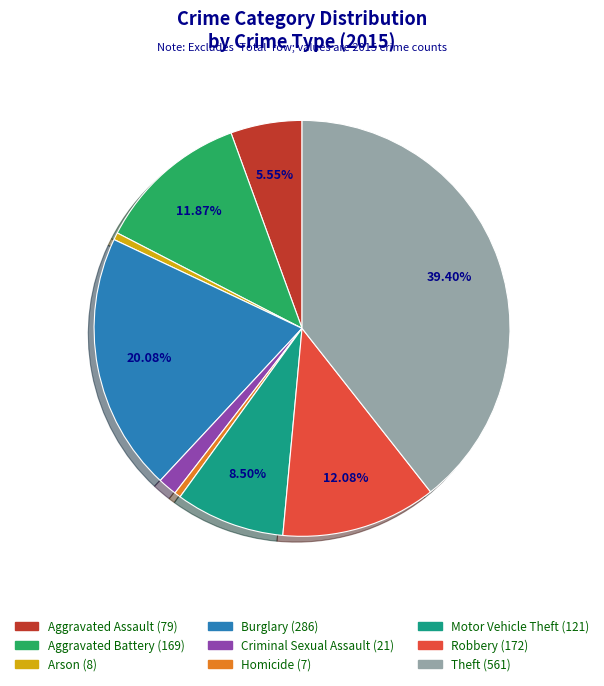

Which category has the biggest portion of the pie?

Theft